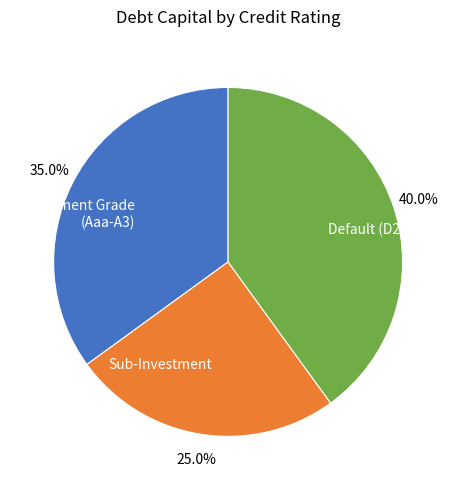

Combined, what portion of the pie is Investment Grade (Aaa-A3) and Default (D2/D)?

75.0%